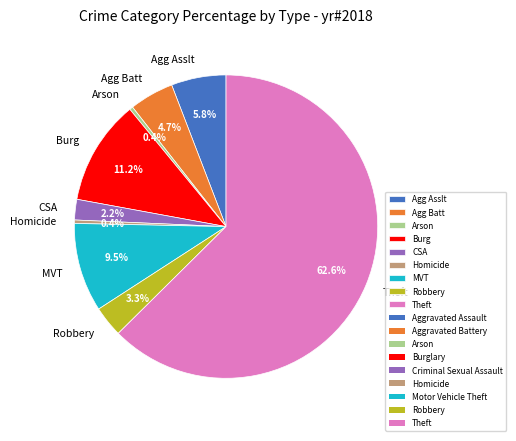

Is it true that Homicide is 10% of the pie?

False